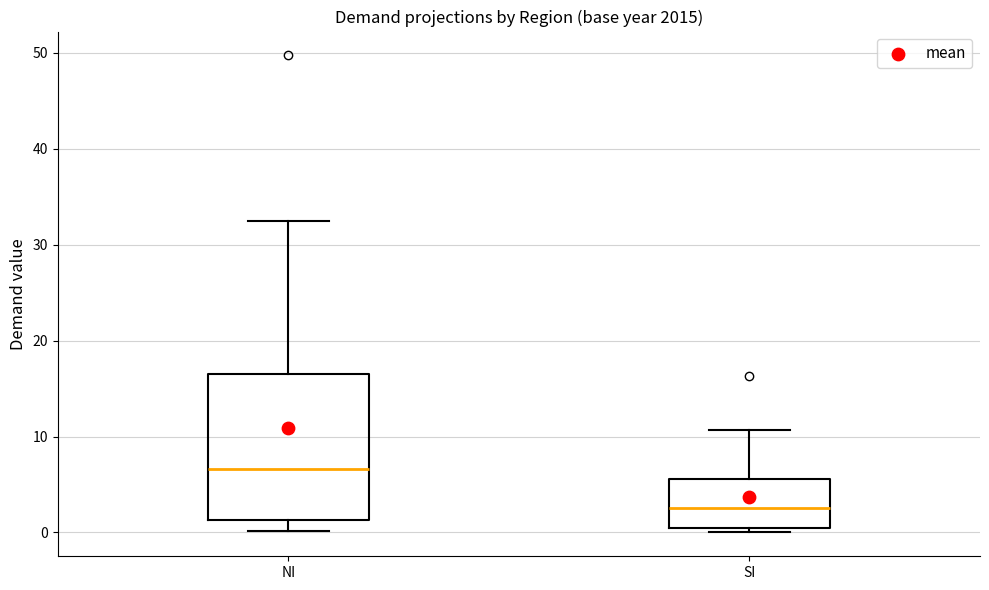

Which box's median line is the lowest?

SI